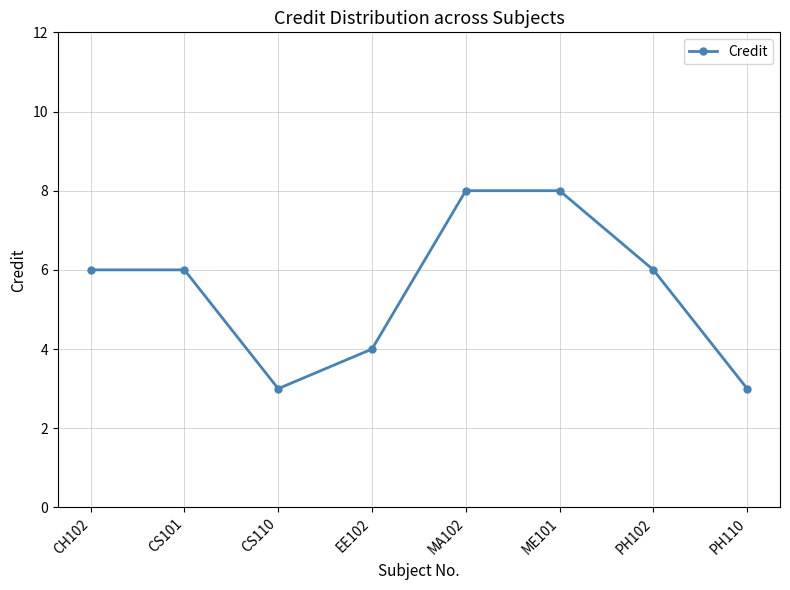

Reading left to right, extract all data points from this chart.

6	6	3	4	8	8	6	3